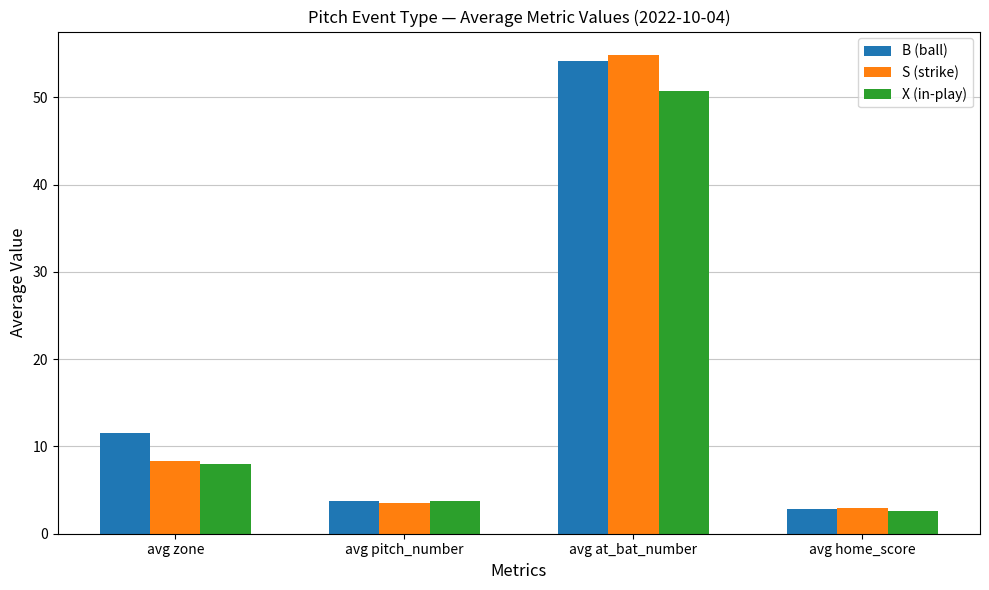

Which category has the lowest value in the B (ball) series?

avg home_score